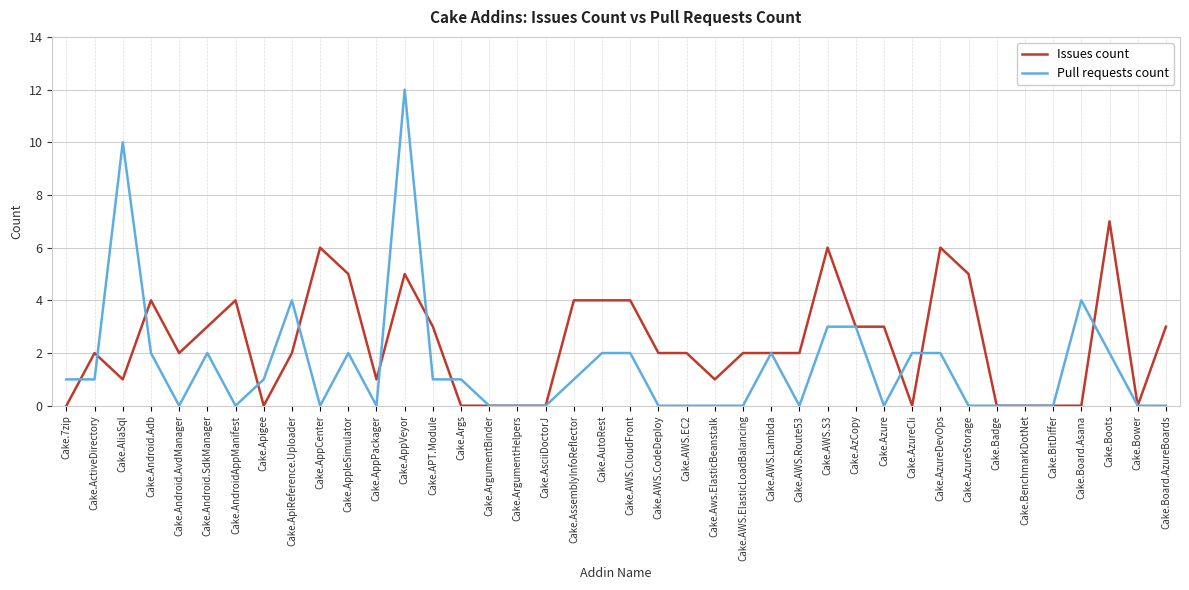

True or false: Pull requests count has a value of 2 at Cake.AzureDevOps.

True